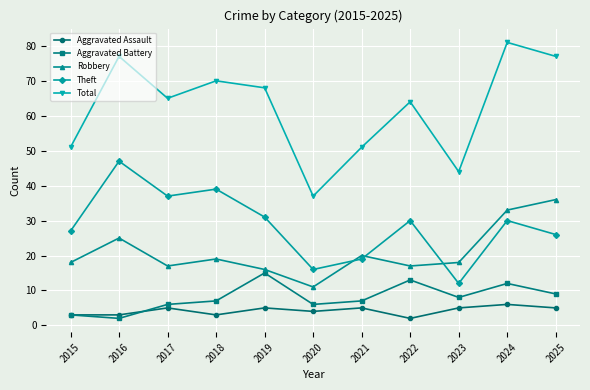

True or false: Total and Robbery intersect in this chart.

False